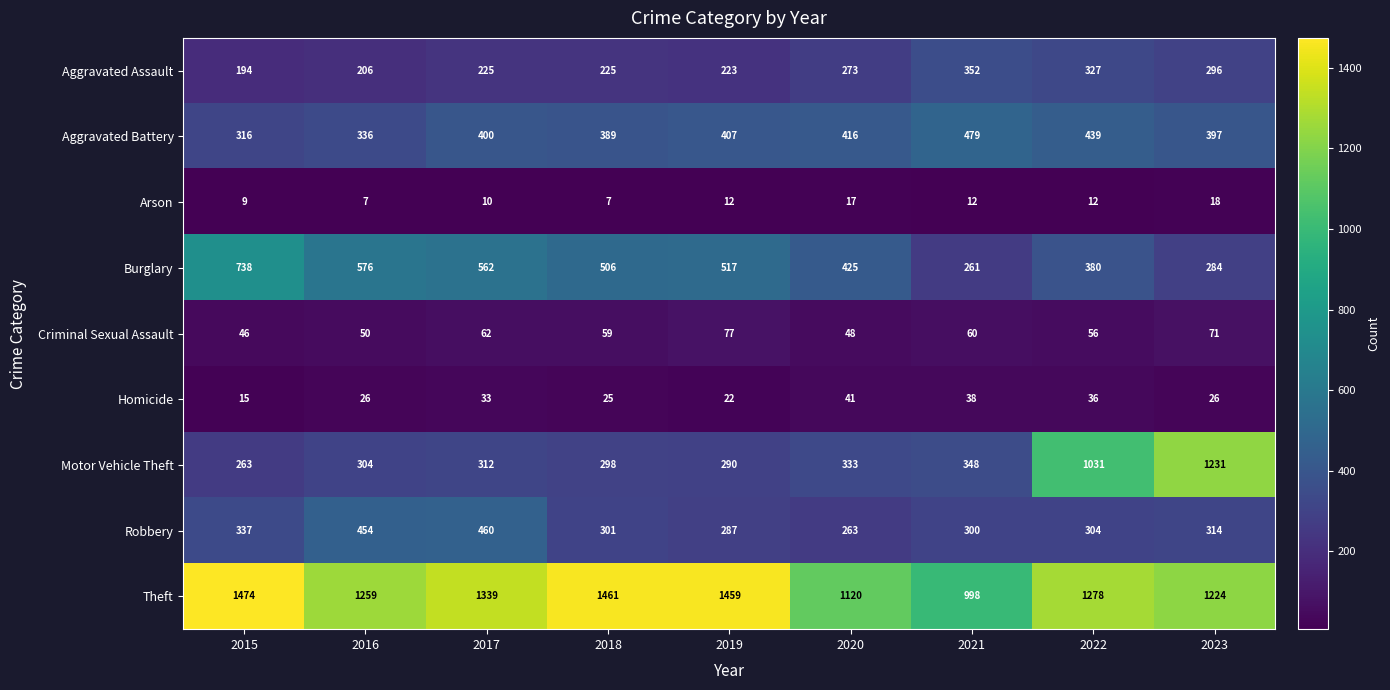

The Motor Vehicle Theft series shows 1444 at 2022. True or false?

False